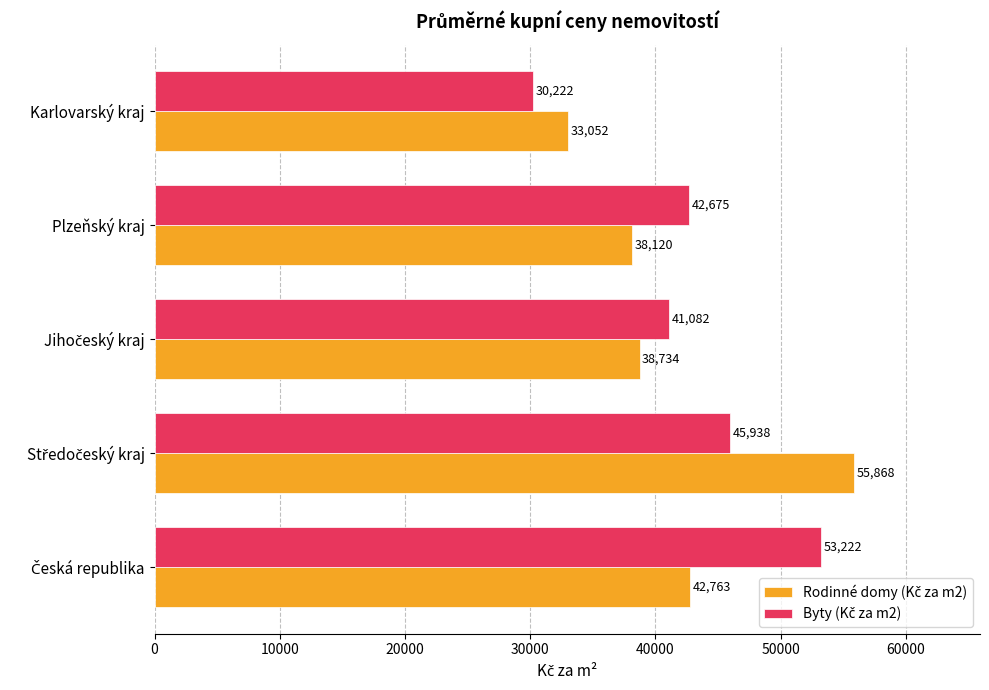

Which label corresponds to the smallest value in the chart?

Karlovarský kraj